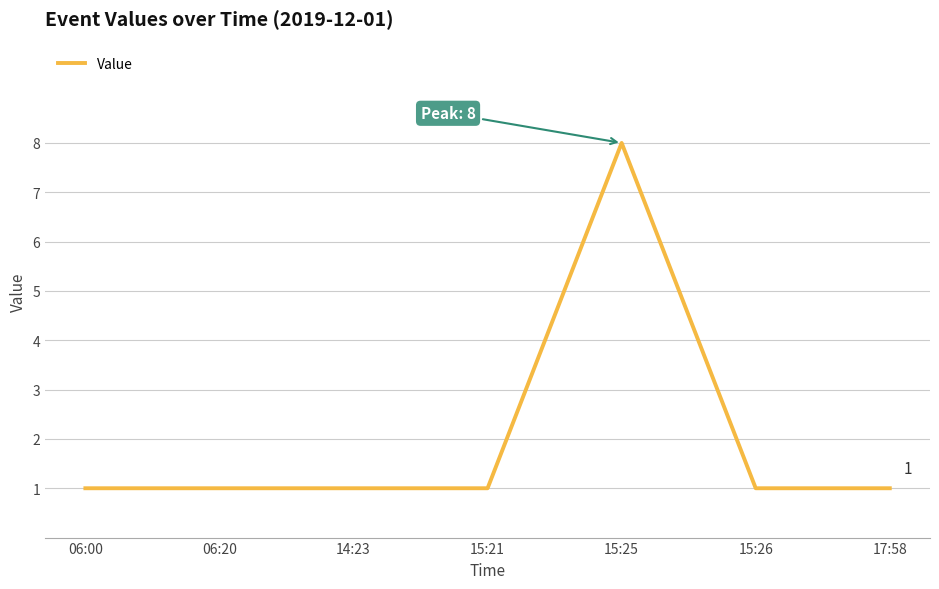

Count the values in the range 1 to 2.

6